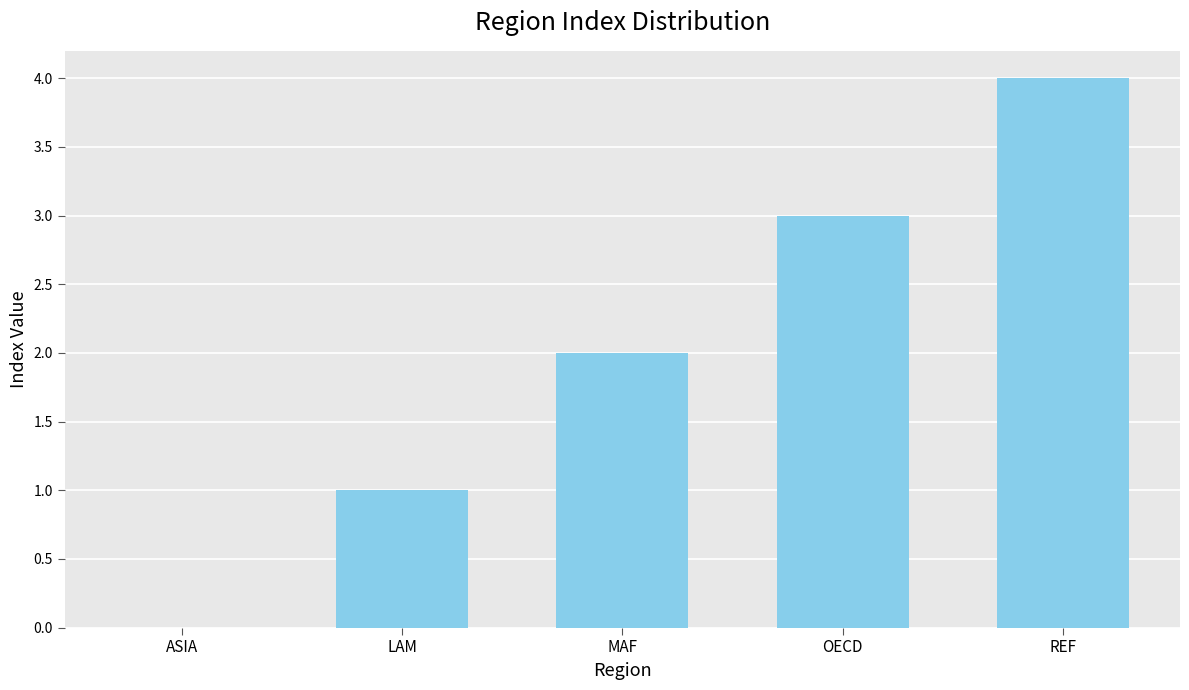

What value does the data have at REF?

4